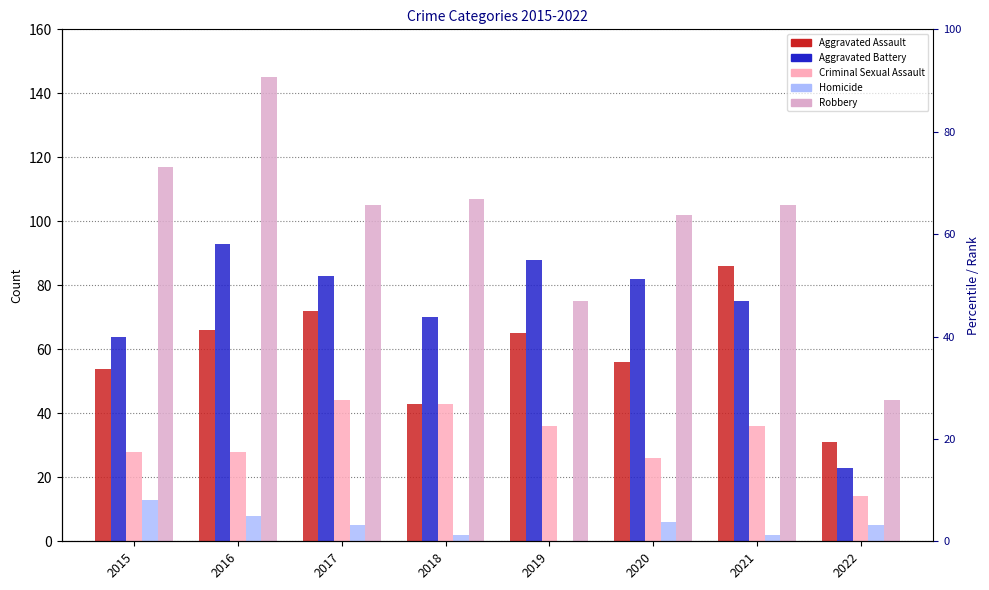

True or false: Aggravated Assault has a value of 14 at 2015.

False